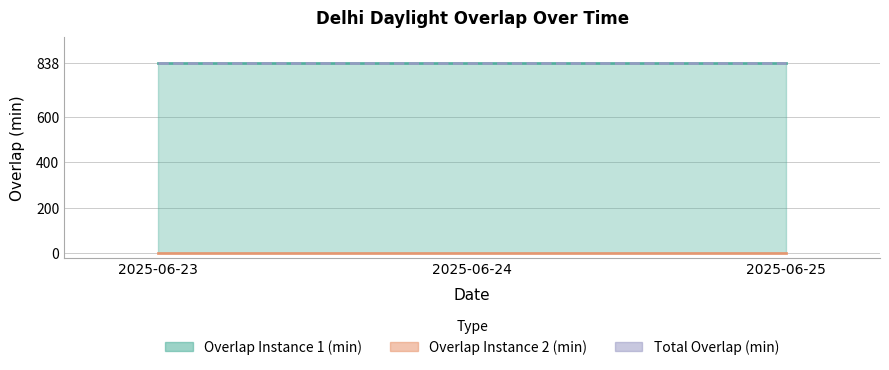

What is the value of the Total Overlap (min) point at the 2nd from the left?

838